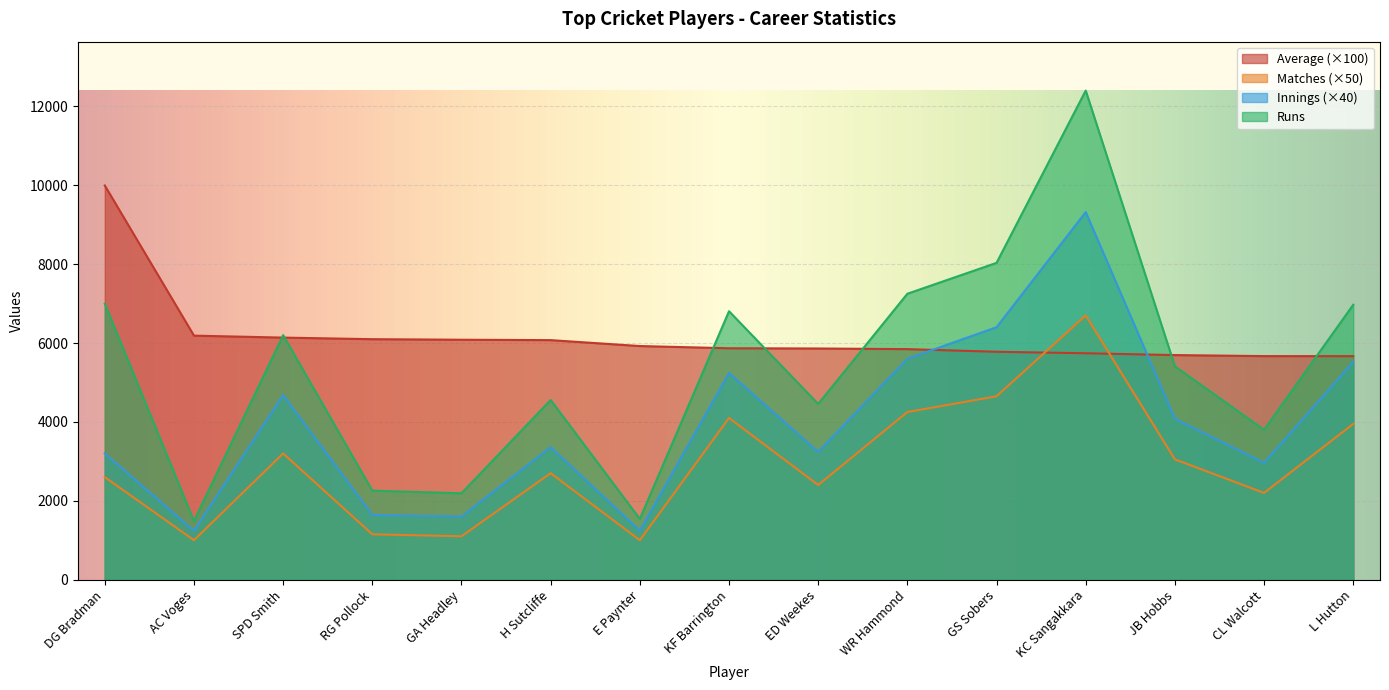

Reading left to right, what are all the values shown in this chart?

Matches: DG Bradman=2600	AC Voges=1000	SPD Smith=3200	RG Pollock=1150	GA Headley=1100	H Sutcliffe=2700	E Paynter=1000	KF Barrington=4100	ED Weekes=2400	WR Hammond=4250	GS Sobers=4650	KC Sangakkara=6700	JB Hobbs=3050	CL Walcott=2200	L Hutton=3950
Innings: DG Bradman=3200	AC Voges=1240	SPD Smith=4680	RG Pollock=1640	GA Headley=1600	H Sutcliffe=3360	E Paynter=1240	KF Barrington=5240	ED Weekes=3240	WR Hammond=5600	GS Sobers=6400	KC Sangakkara=9320	JB Hobbs=4080	CL Walcott=2960	L Hutton=5520
Runs: DG Bradman=6996	AC Voges=1485	SPD Smith=6199	RG Pollock=2256	GA Headley=2190	H Sutcliffe=4555	E Paynter=1540	KF Barrington=6806	ED Weekes=4455	WR Hammond=7249	GS Sobers=8032	KC Sangakkara=12400	JB Hobbs=5410	CL Walcott=3798	L Hutton=6971
Average: DG Bradman=9994	AC Voges=6187	SPD Smith=6137	RG Pollock=6097	GA Headley=6083	H Sutcliffe=6073	E Paynter=5923	KF Barrington=5867	ED Weekes=5861	WR Hammond=5845	GS Sobers=5778	KC Sangakkara=5740	JB Hobbs=5694	CL Walcott=5668	L Hutton=5667